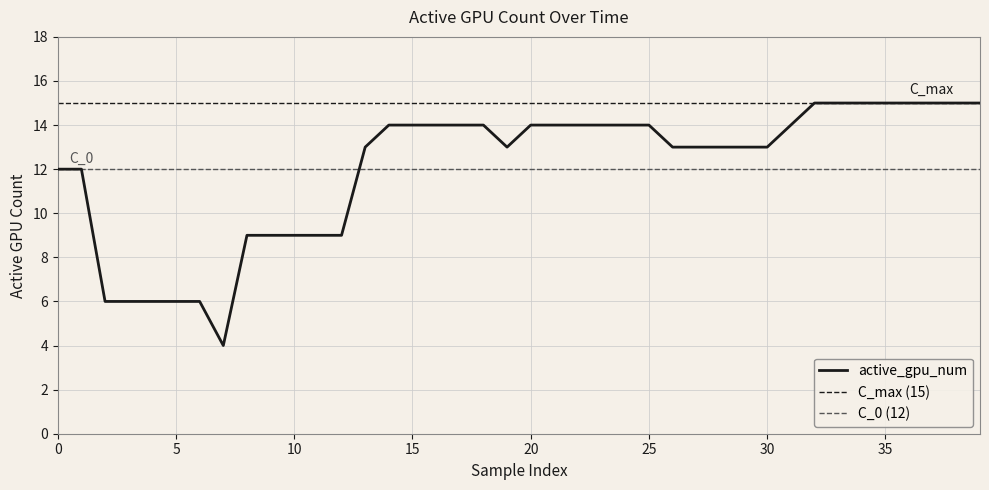

At which label is the value closest to 9?

8